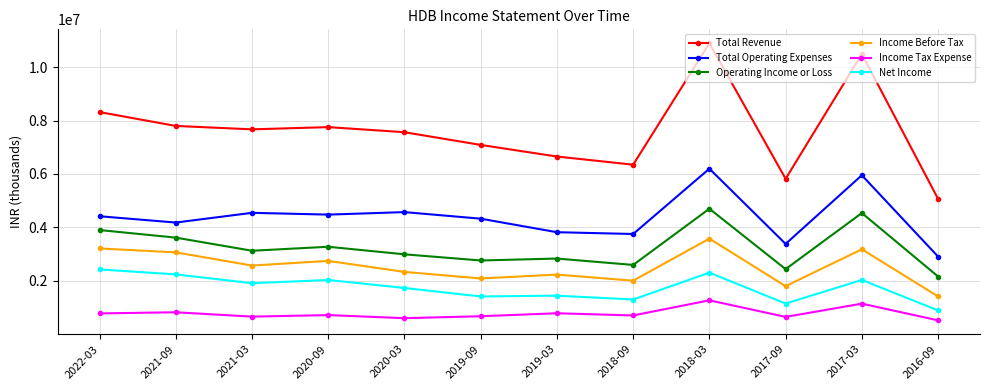

What are all the series names shown in the legend?

Total Revenue, Total Operating Expenses, Operating Income or Loss, Income Before Tax, Income Tax Expense, Net Income